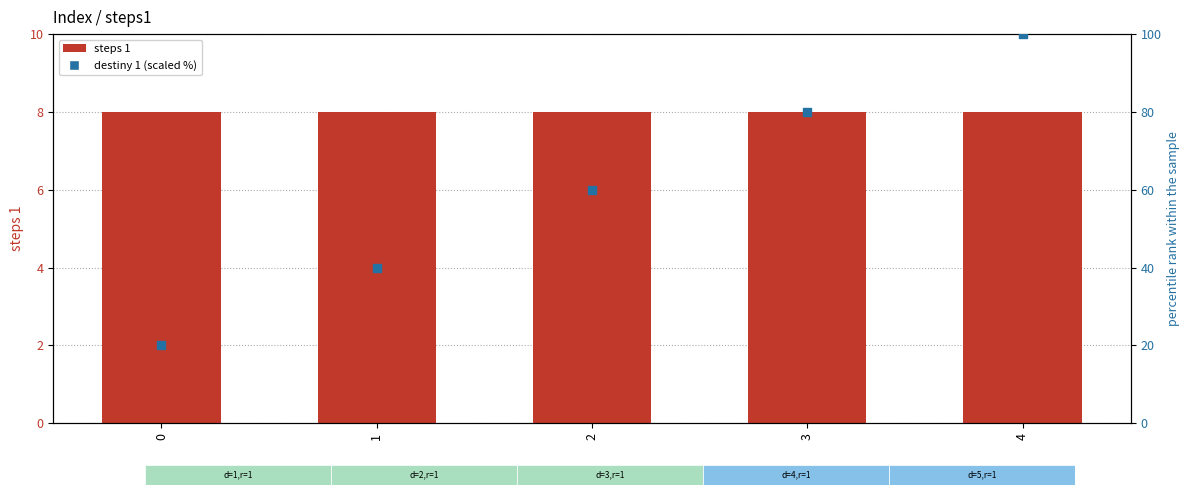

Is the value of destiny 1 (scaled %) at 4 greater than the value of steps 1 at 3?

Yes